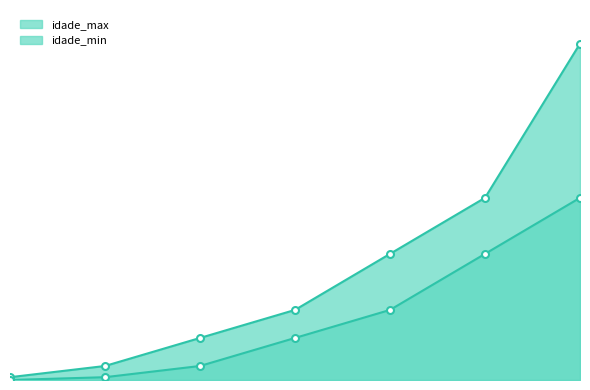

True or false: idade_max and idade_min intersect in this chart.

False